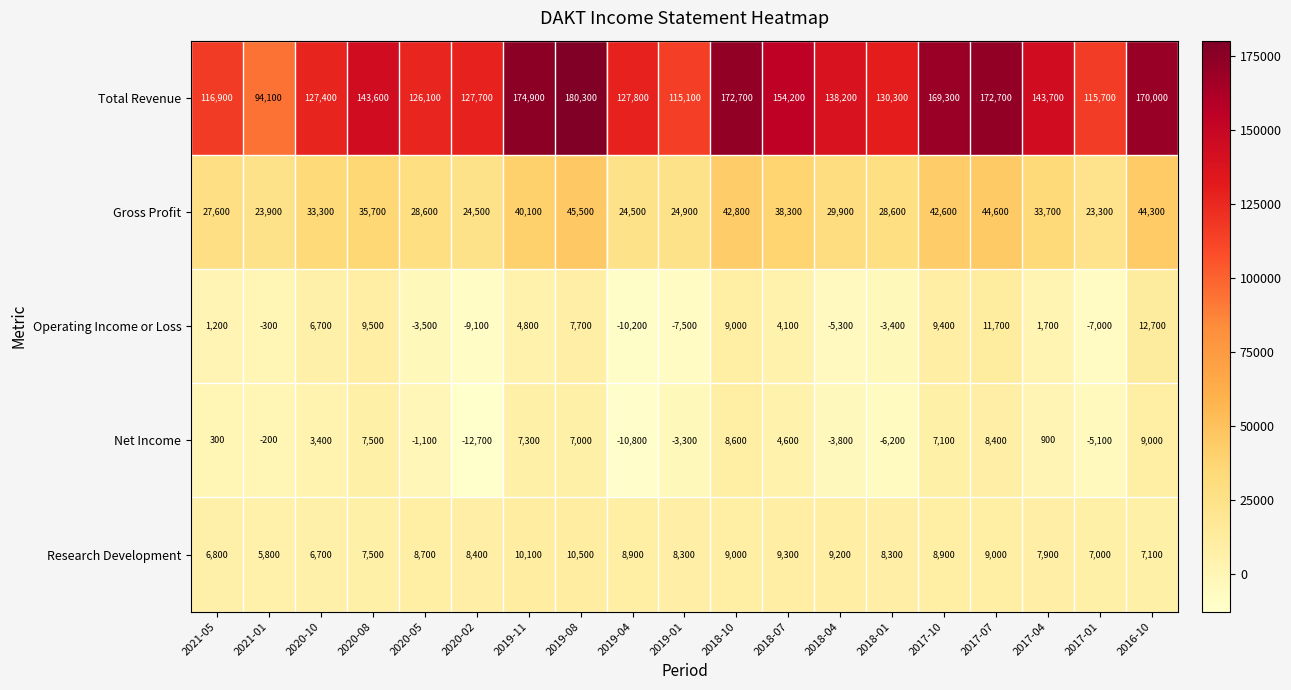

How many categories are shown in the chart?

19